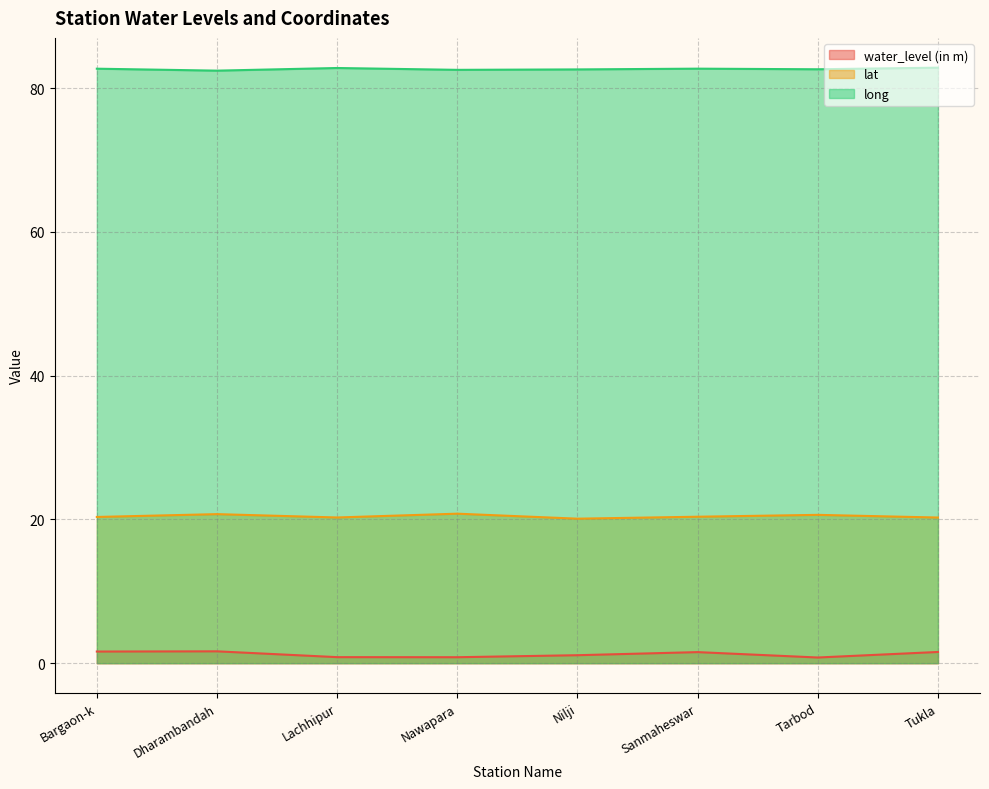

Rank the categories by long value from lowest to highest.

Dharambandah, Nawapara, Nilji, Tarbod, Bargaon-k, Sanmaheswar, Lachhipur, Tukla